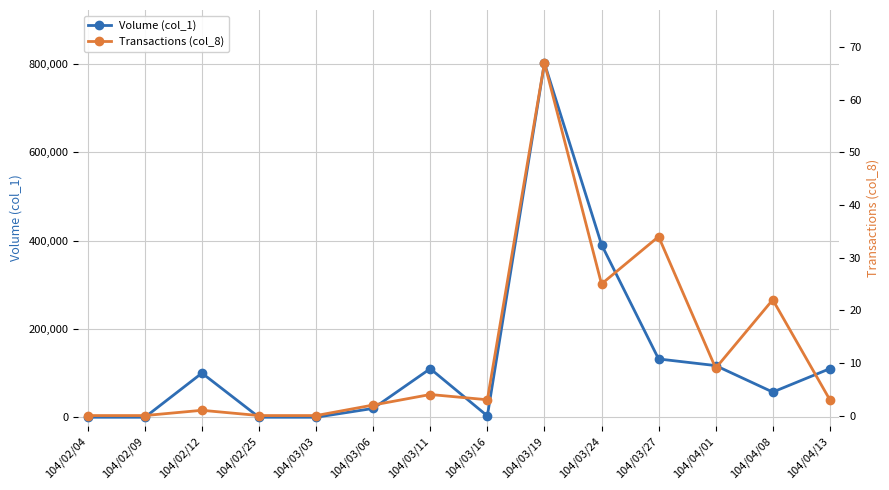

What are all the series names shown in the legend?

Volume (col_1), Transactions (col_8)